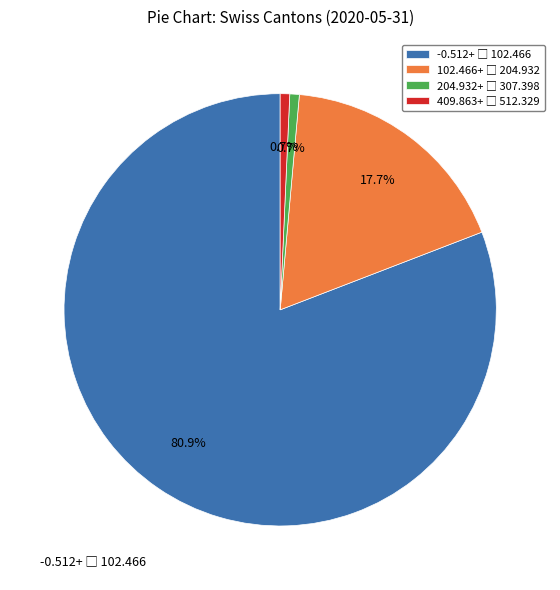

Does any single category account for the majority?

Yes